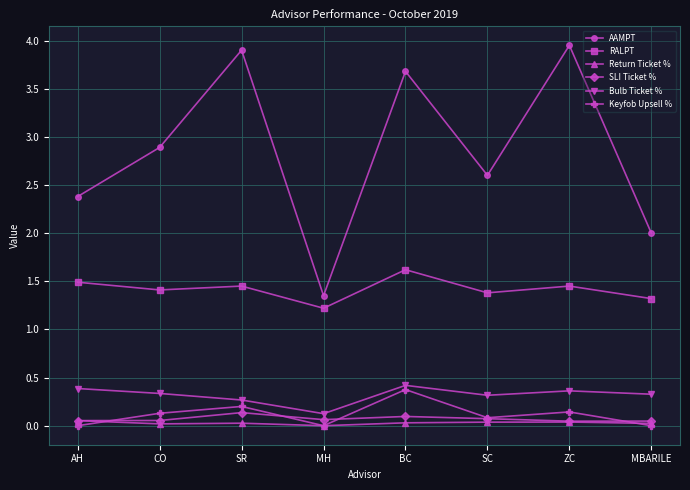

How many interior local valleys does the Keyfob Upsell % series have?

2